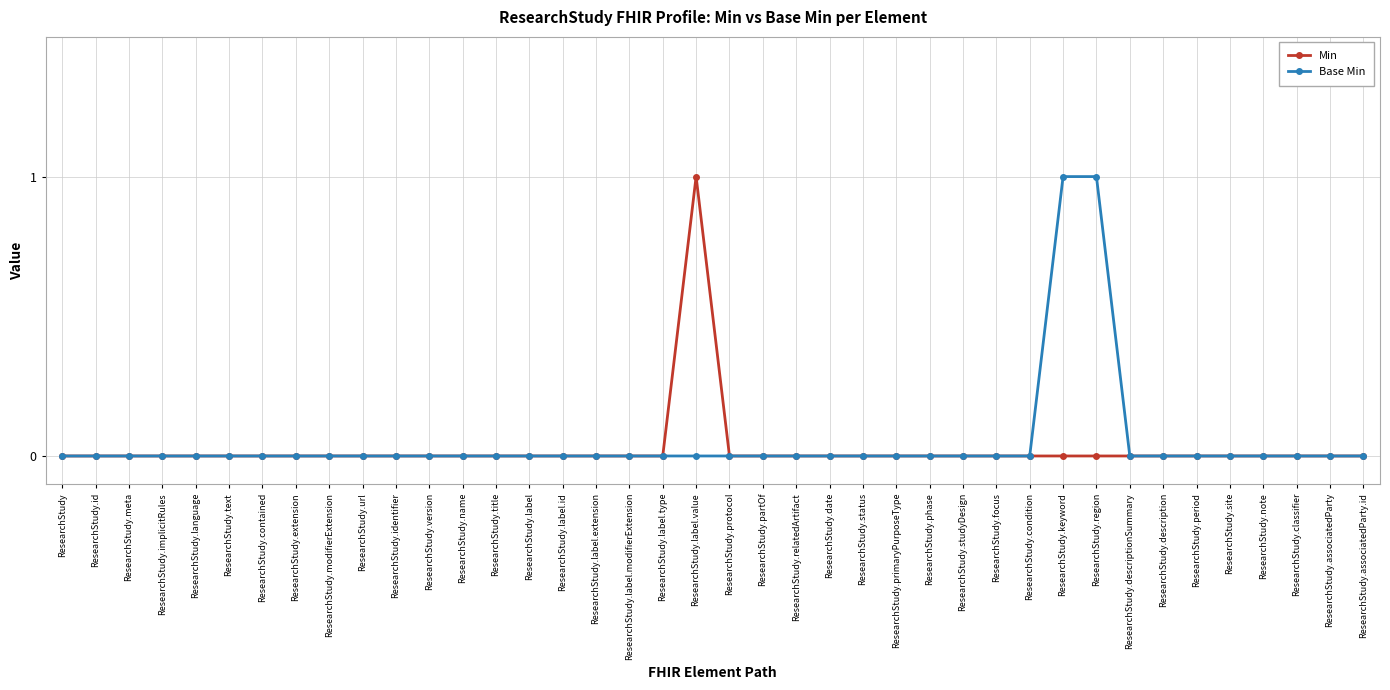

True or false: Min has more than 0 points higher than both neighbors.

True